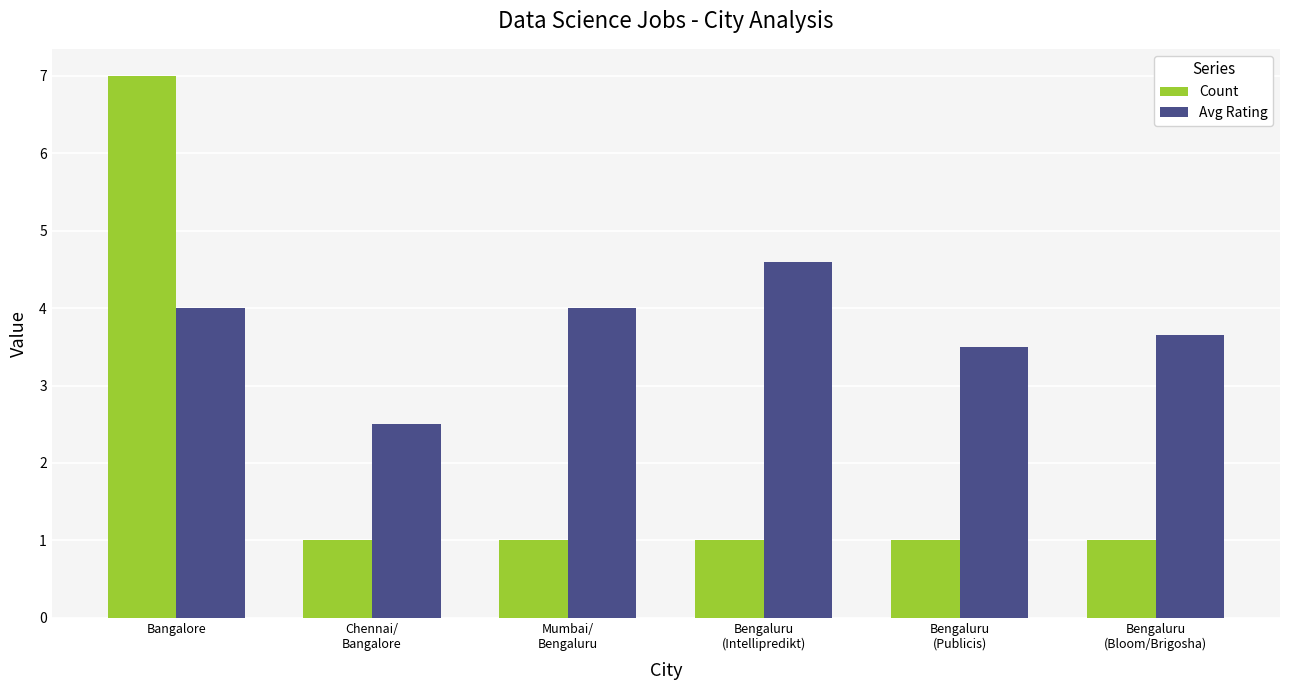

What is the label of the 6th bar from the left?

Bengaluru
(Bloom/Brigosha)